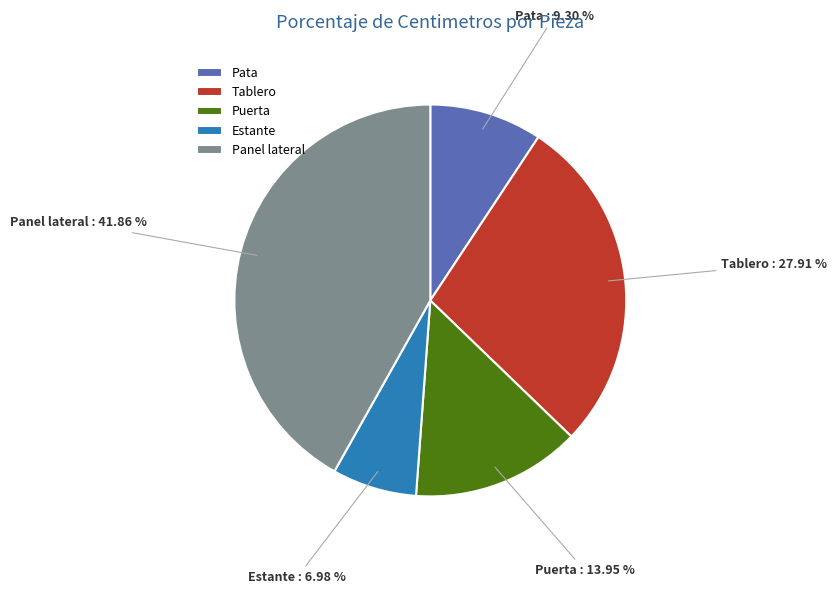

Which slice is the largest?

Panel lateral